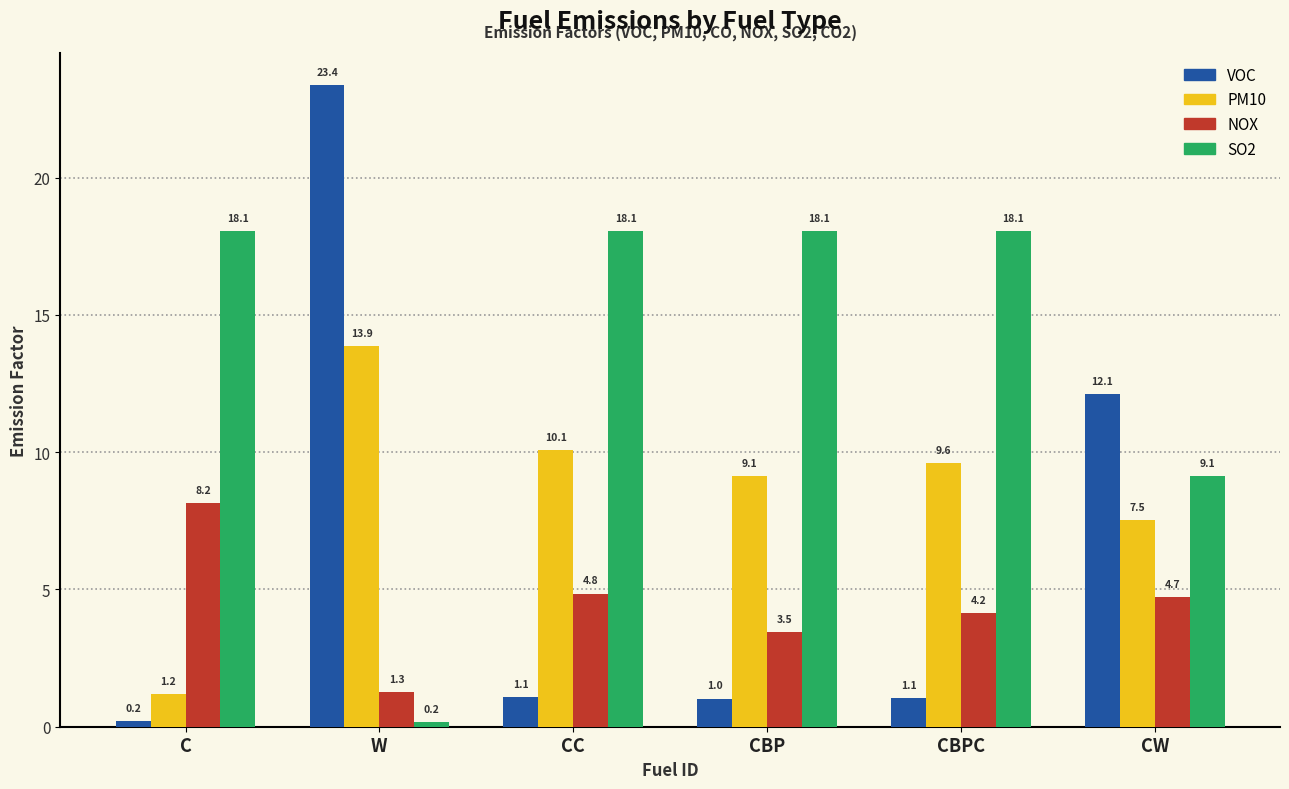

What is the difference between the maximum and minimum values in the NOX series?

6.9